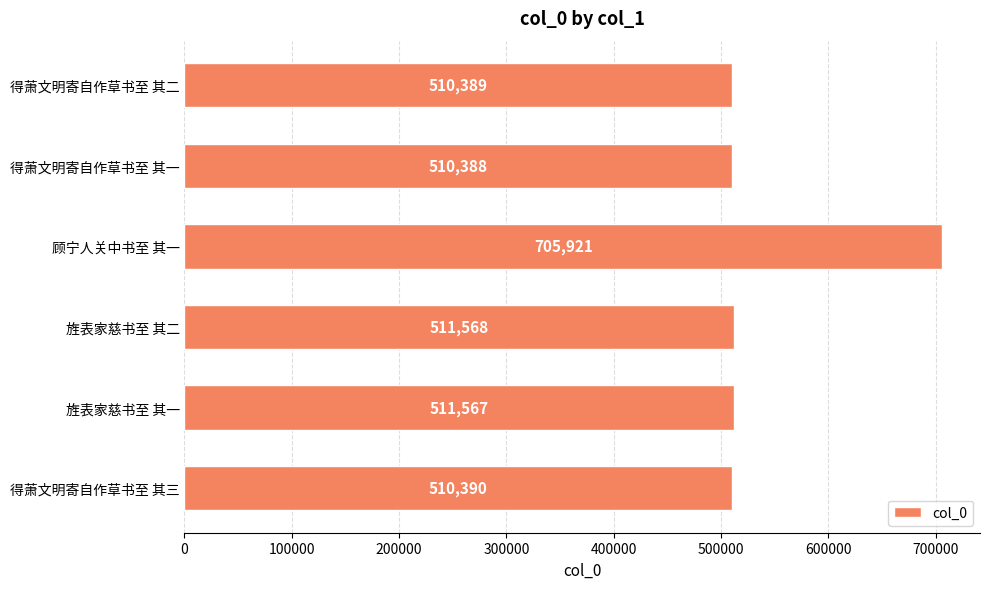

How many data points does each series have?

6